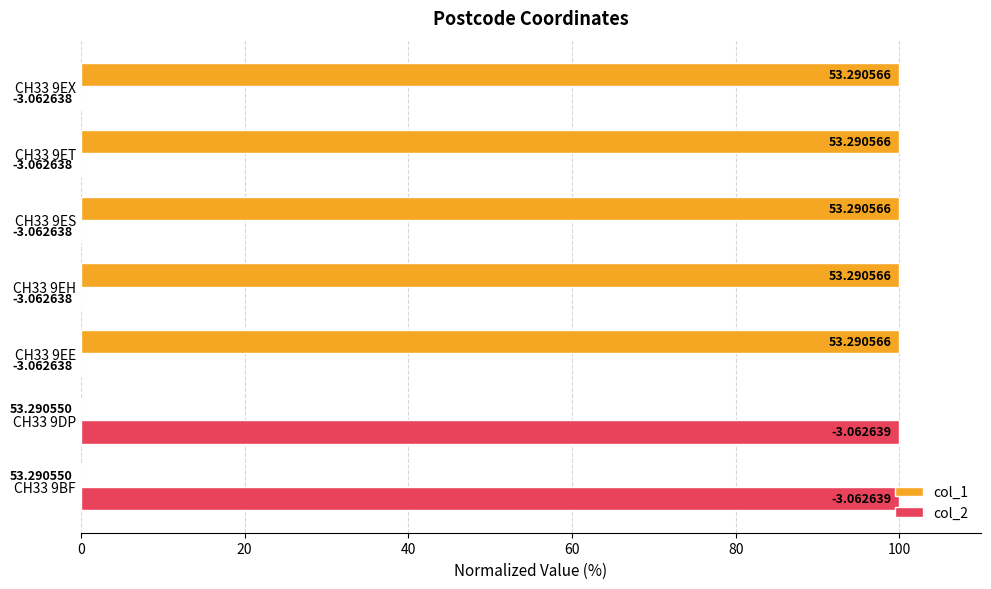

What are all the series names shown in the legend?

col_1, col_2